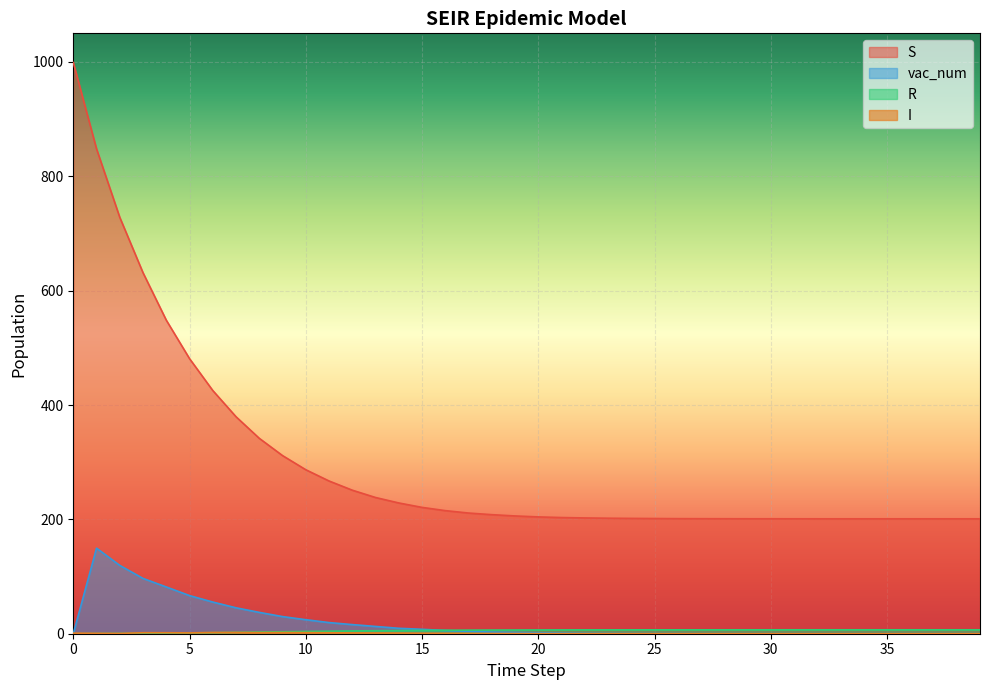

Which series changed the most between 13 and 17?

S